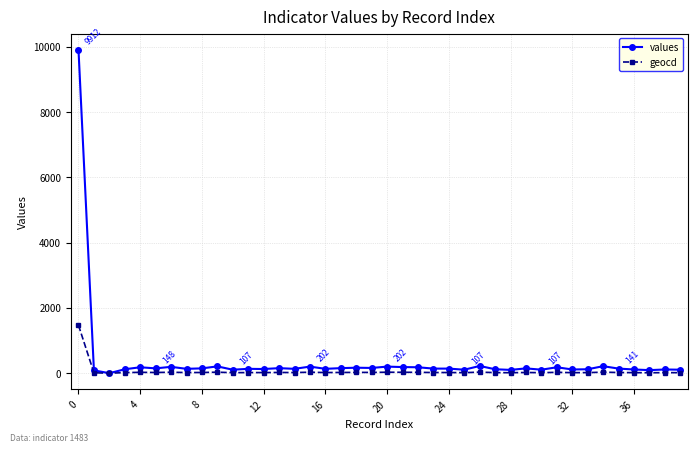

How many lines are shown in the chart?

2